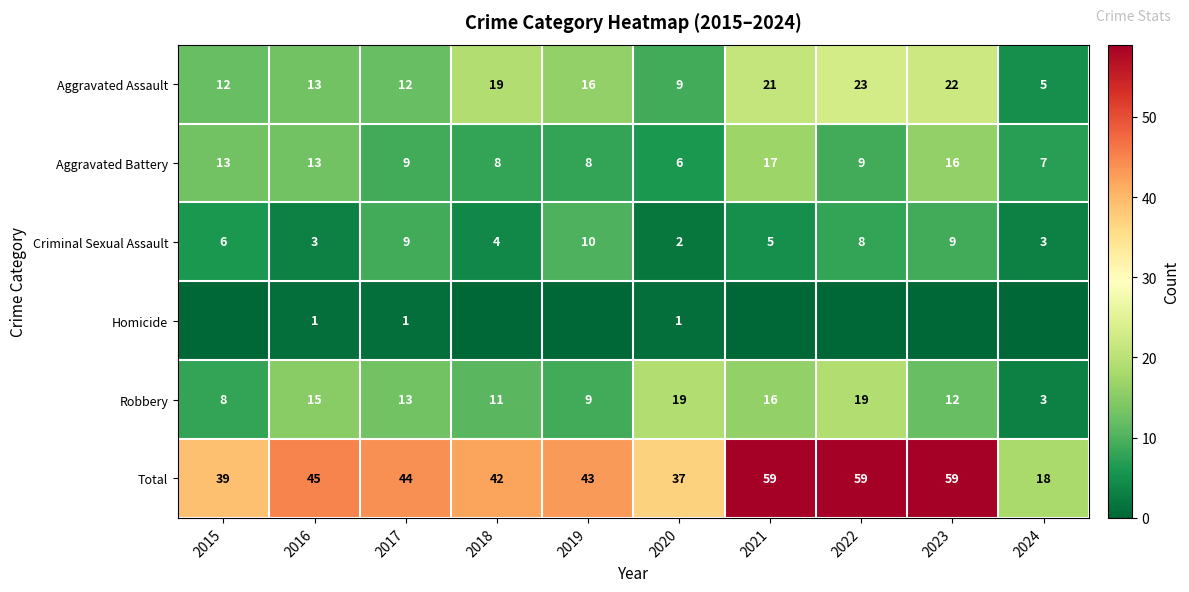

What is the difference between the highest and lowest values at 2017?

43